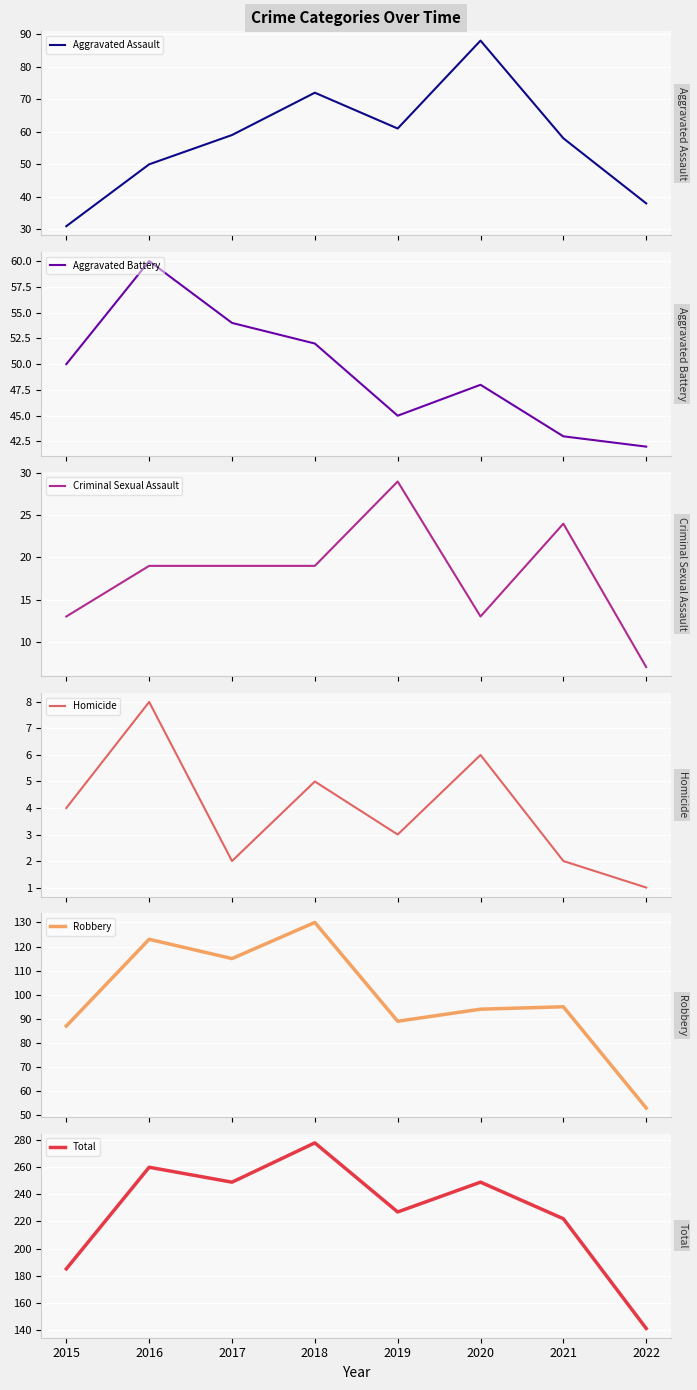

Between which two adjacent categories do Aggravated Assault and Aggravated Battery first intersect?

2016 and 2017